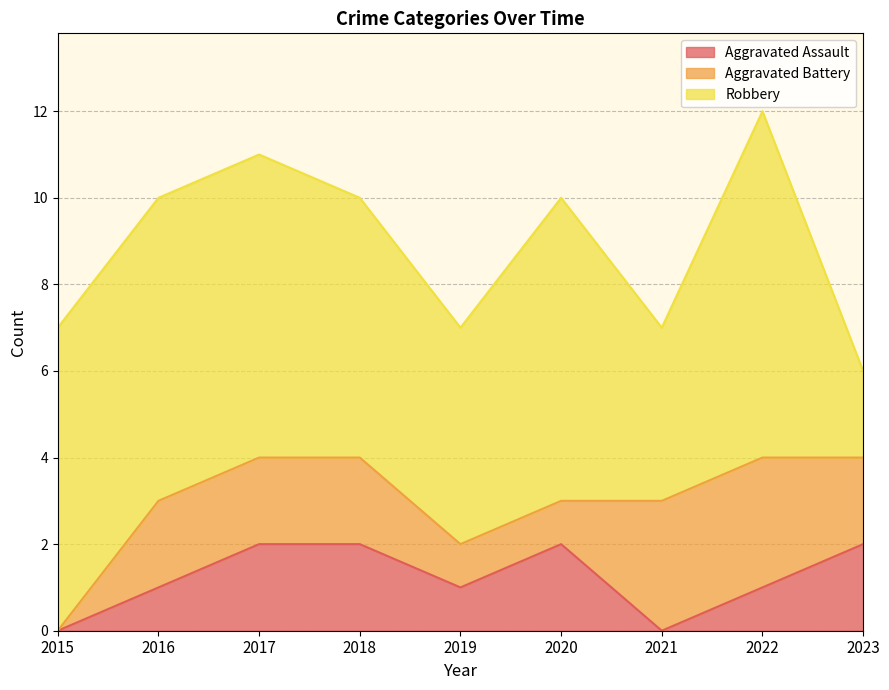

Which has a higher value, 2019 or 2016?

2019